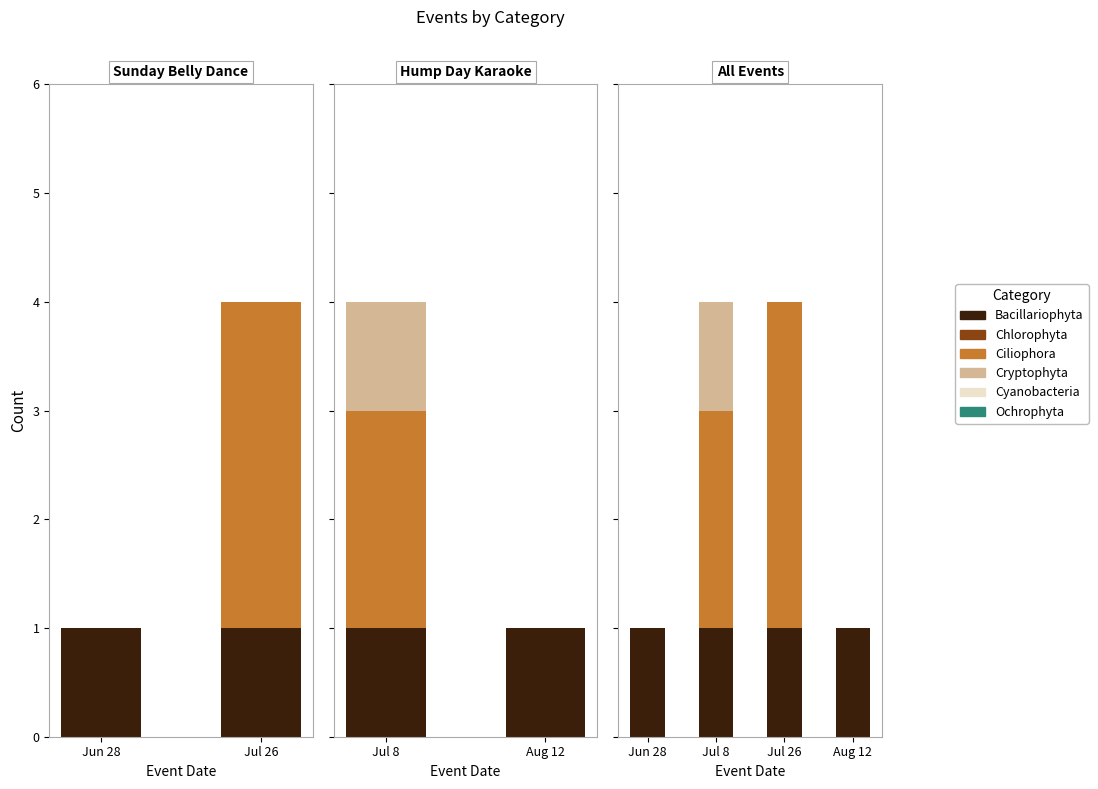

Count the Ciliophora values in the range 0 to 3.

4